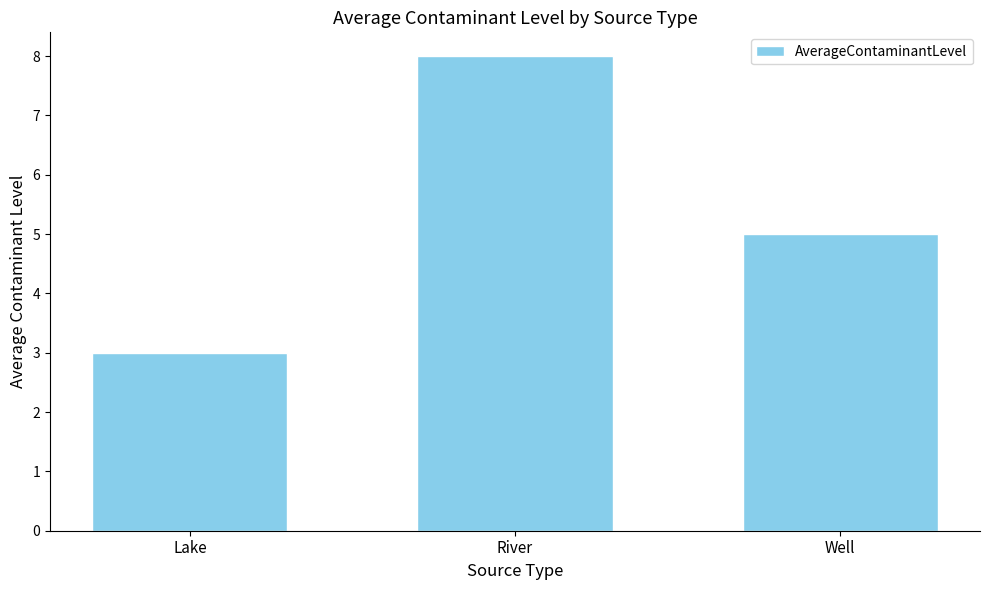

Does the chart contain stacked bars?

No